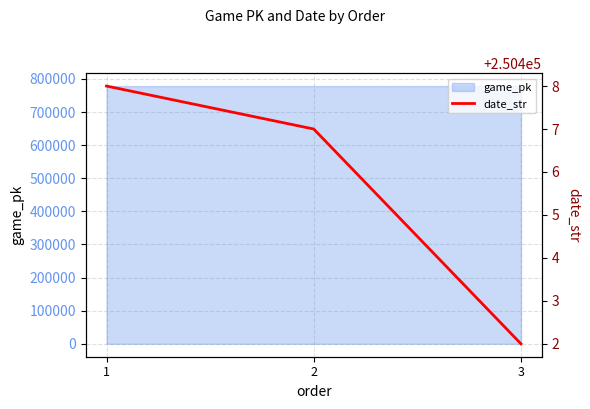

What is the change in value from 2 to 3?

-5